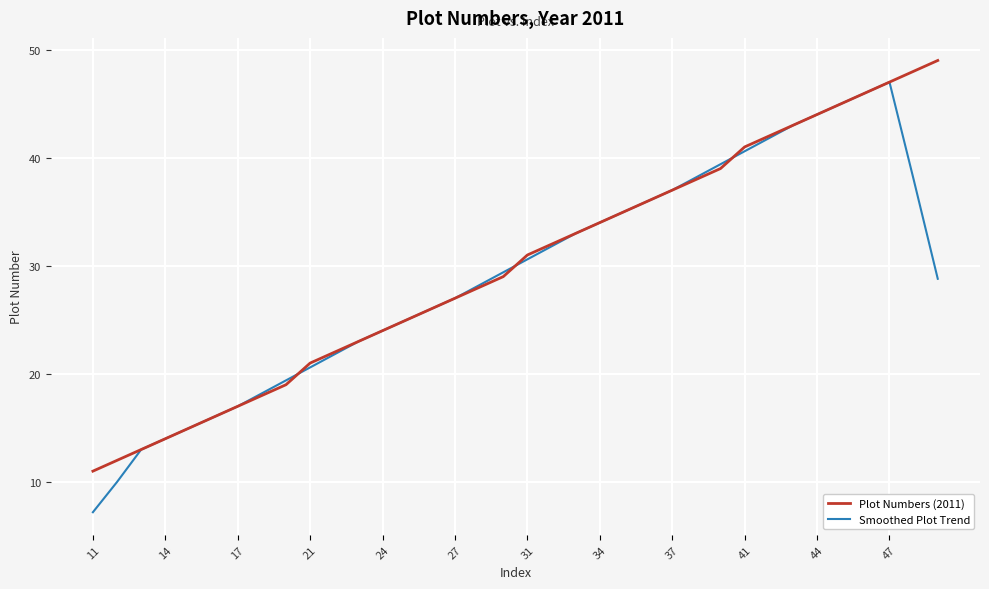

What is the difference between the second highest and minimum values in the Smoothed Plot Trend series?

38.8